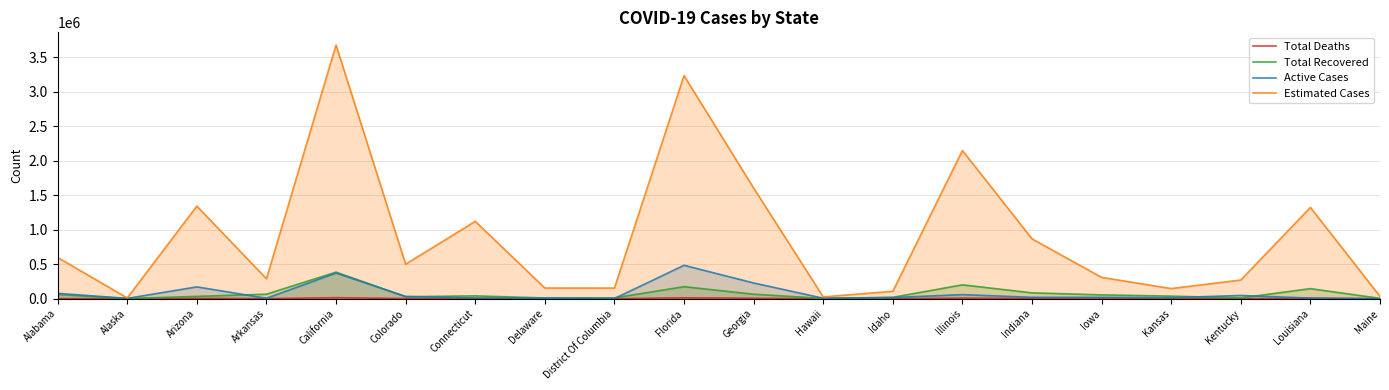

At which label does Total Deaths reach its minimum?

Alaska